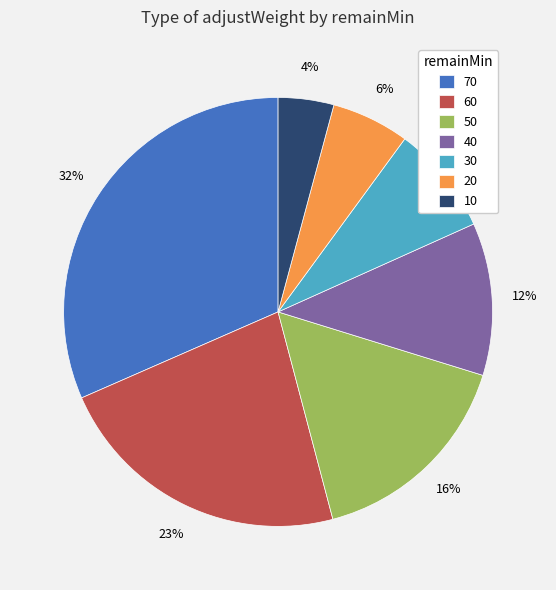

To the nearest percent, what portion does 20 represent?

6%